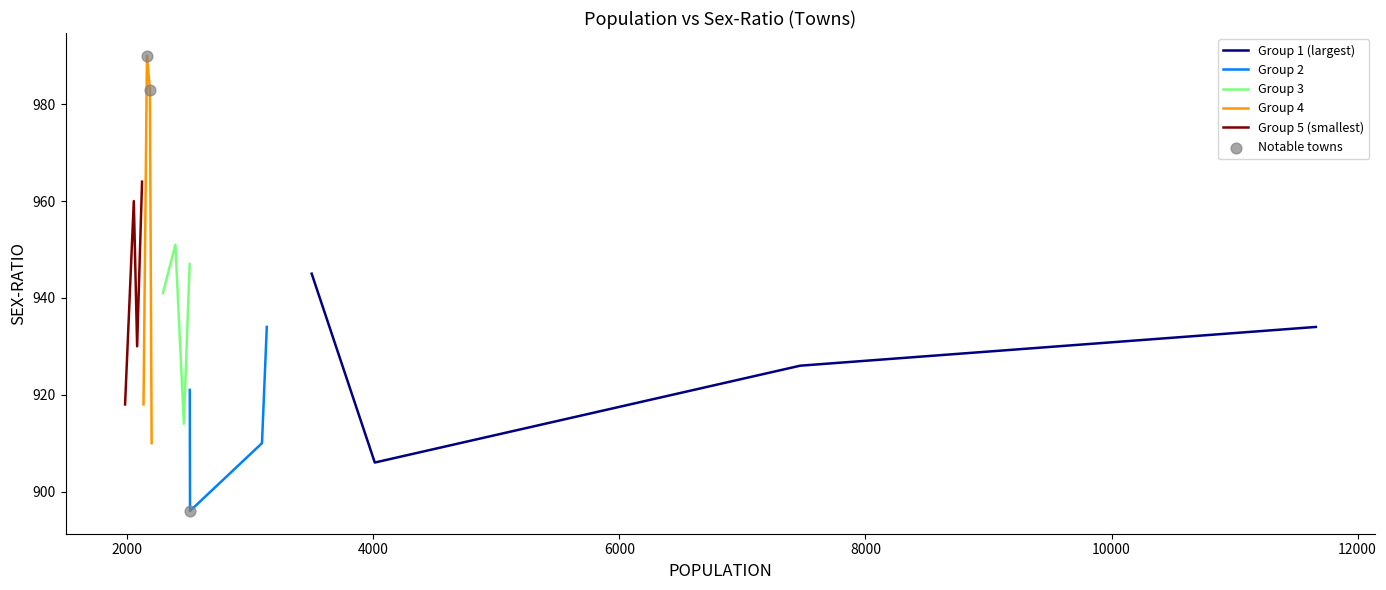

What is the change in value from 14 to 17?

-60